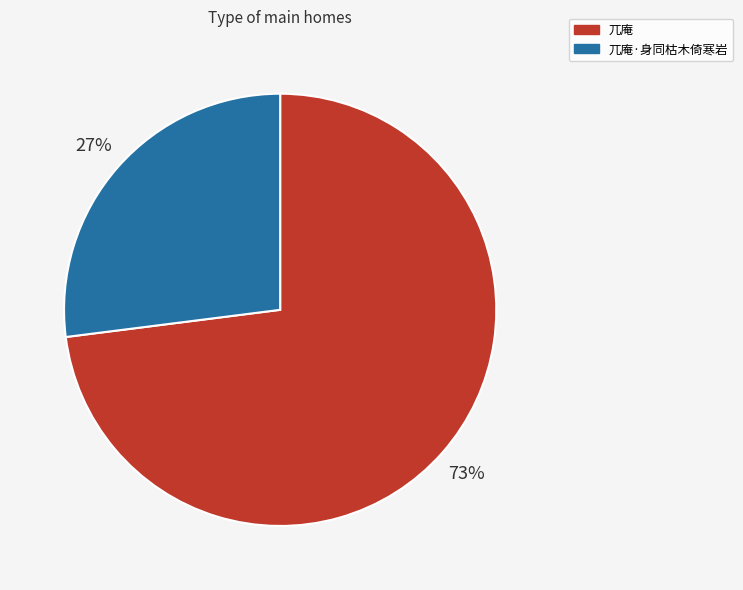

To the nearest percent, what is the combined percentage of 兀庵·身同枯木倚寒岩 and 兀庵?

100%